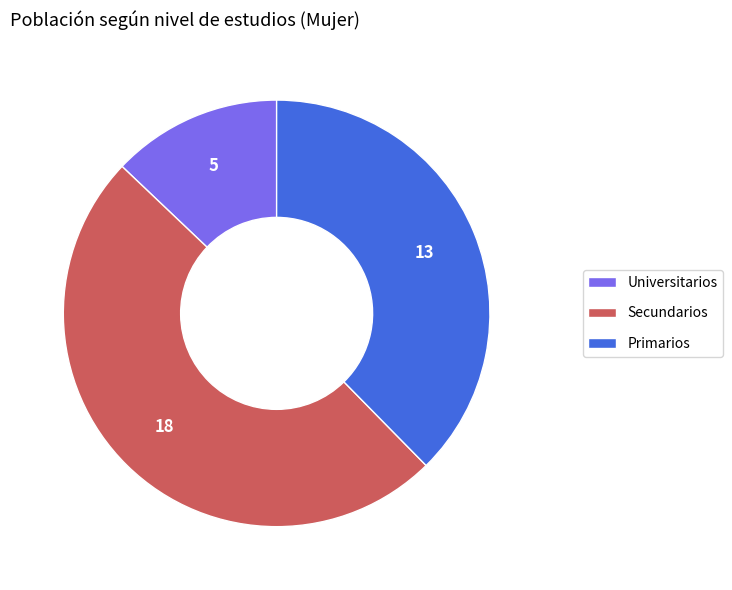

What is the smallest slice in the pie chart?

Universitarios